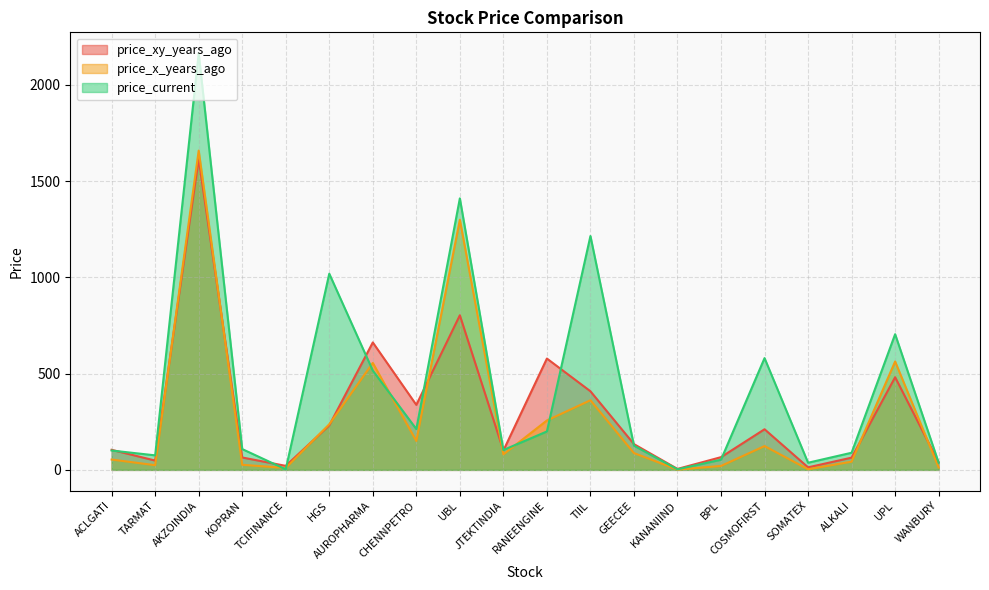

What is the lowest value of the price_current series?

2.9